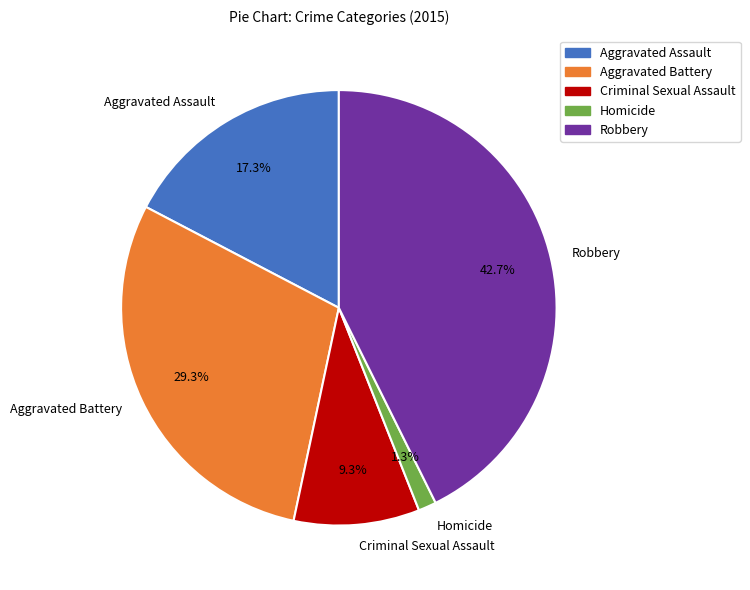

What percentage is the Aggravated Battery slice, to the nearest percent?

29%